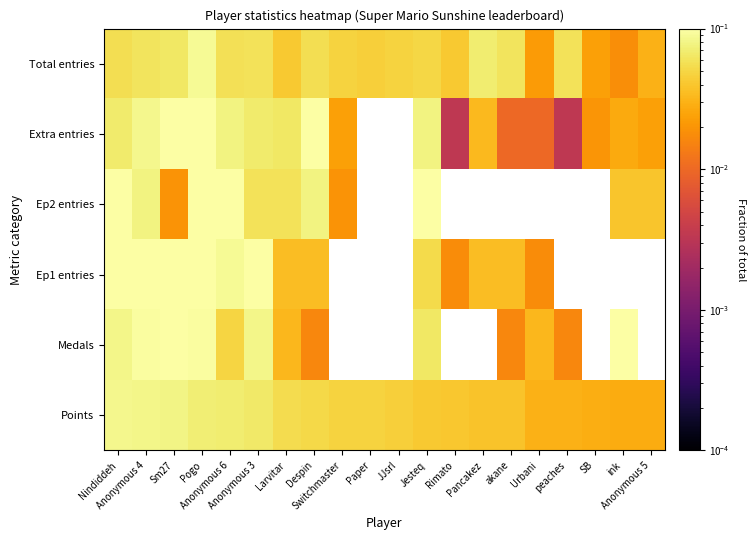

Which label corresponds to the largest value in the chart?

Sm27